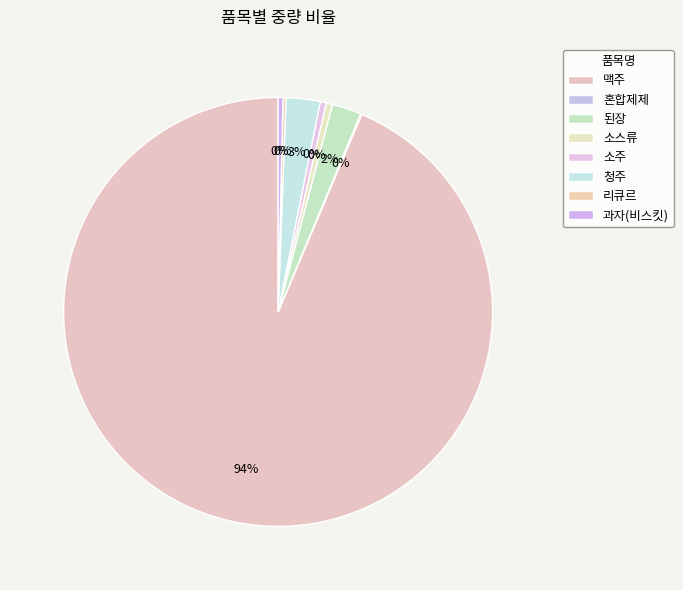

How many slices are in this pie chart?

8